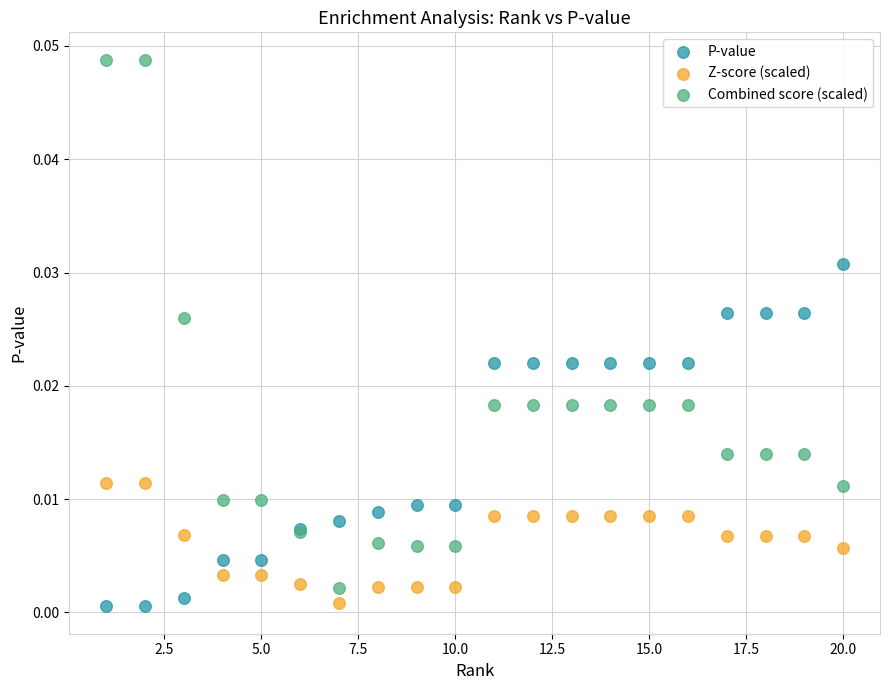

What is the X range (max minus min) for the scatter plot?

19.0